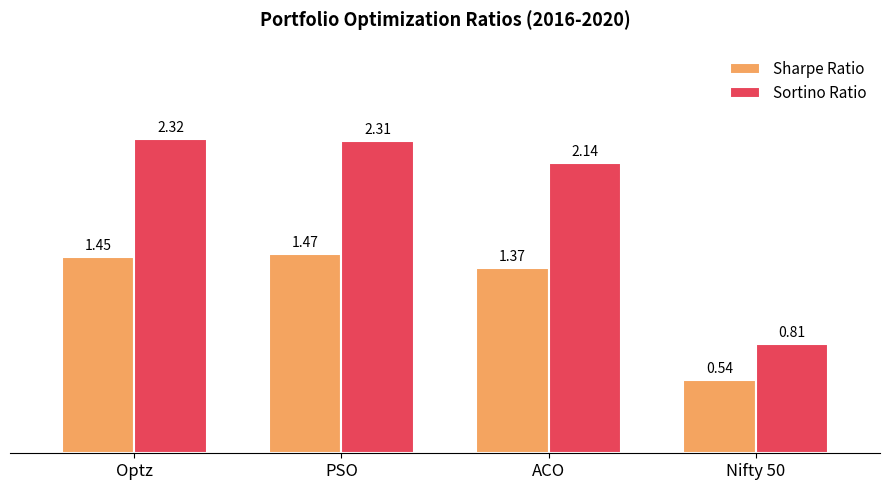

Which series changed the most between PSO and Nifty 50?

Sortino Ratio